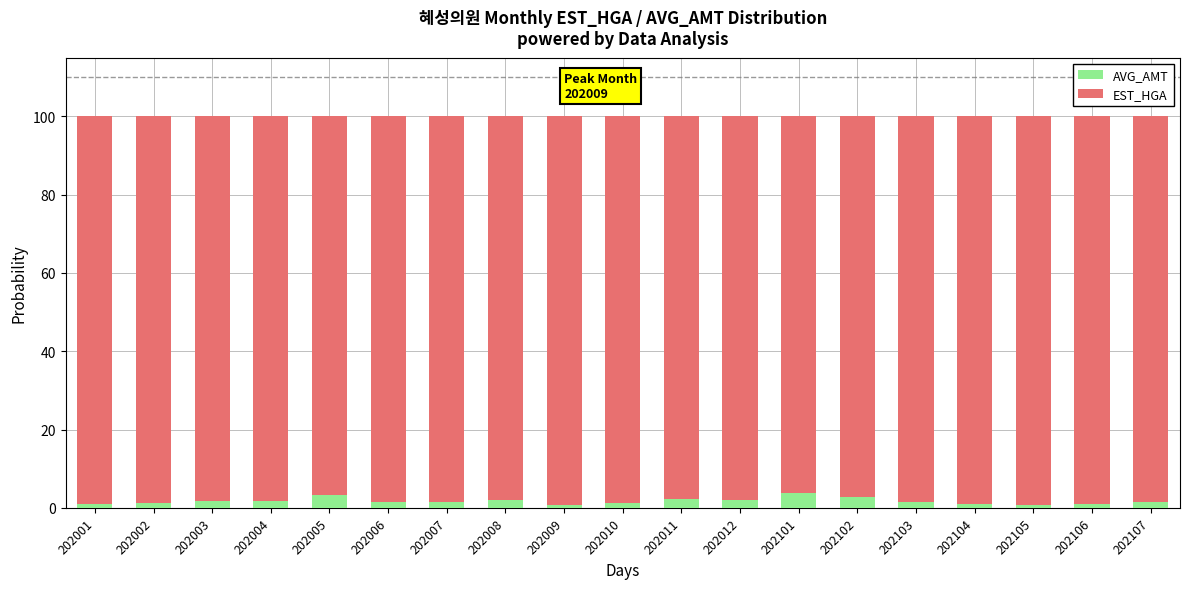

How many series are shown in this chart?

2